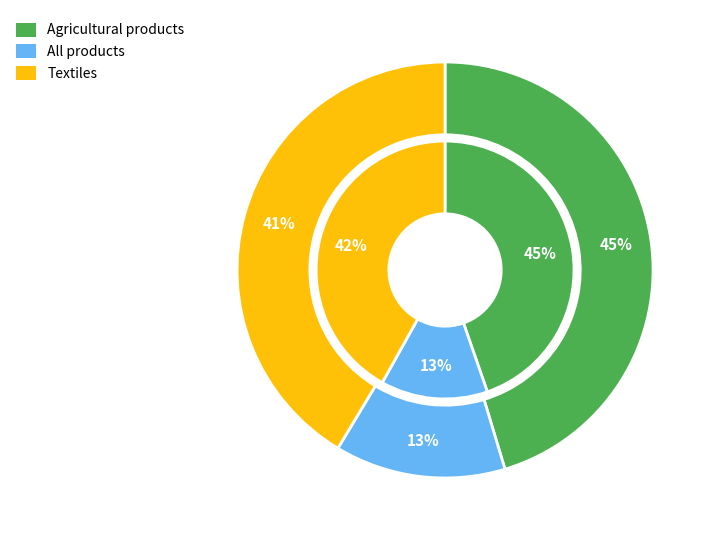

What is the spread (max minus min) of values at Agricultural products?

0.2